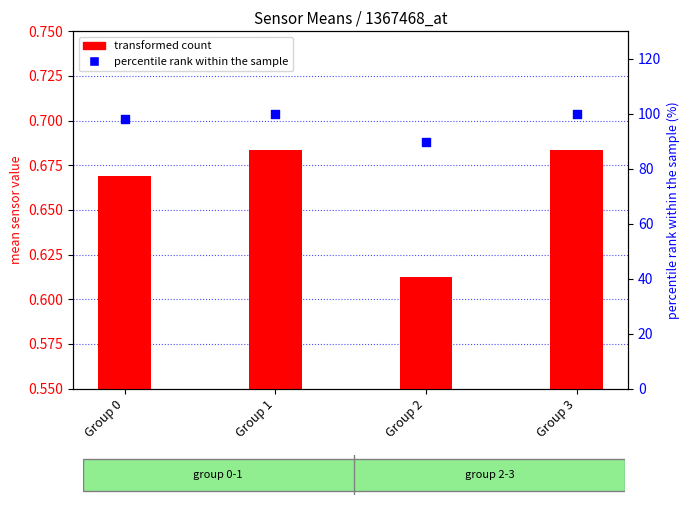

What are all the series names shown in the legend?

transformed count, percentile rank within the sample